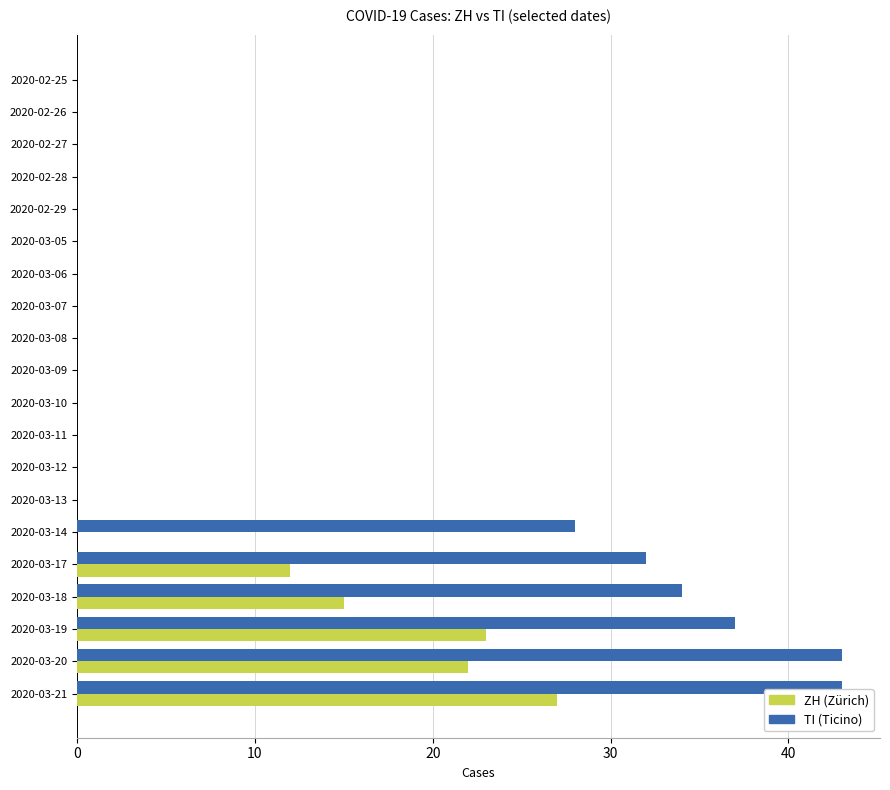

What is the sum of all TI (Ticino) values?

217